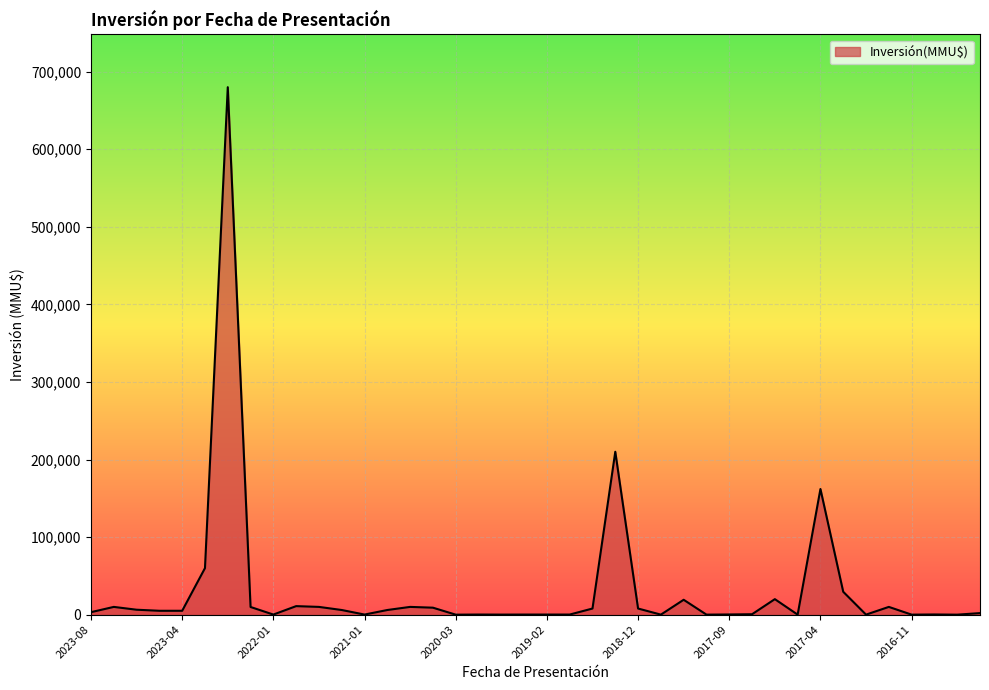

What is the greatest value displayed?

680000